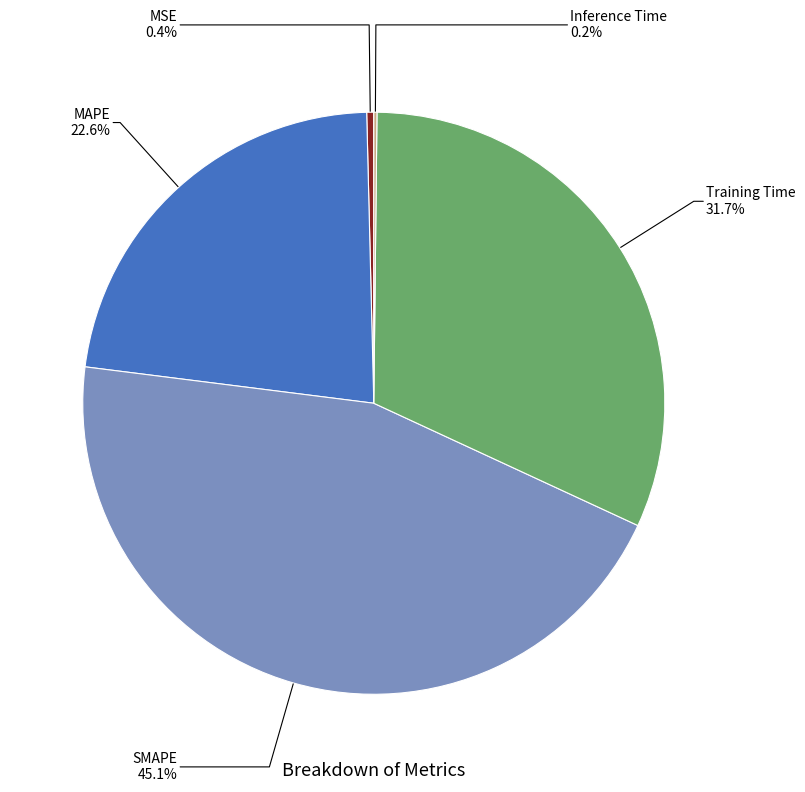

Is it true that MSE is 0% of the pie?

True